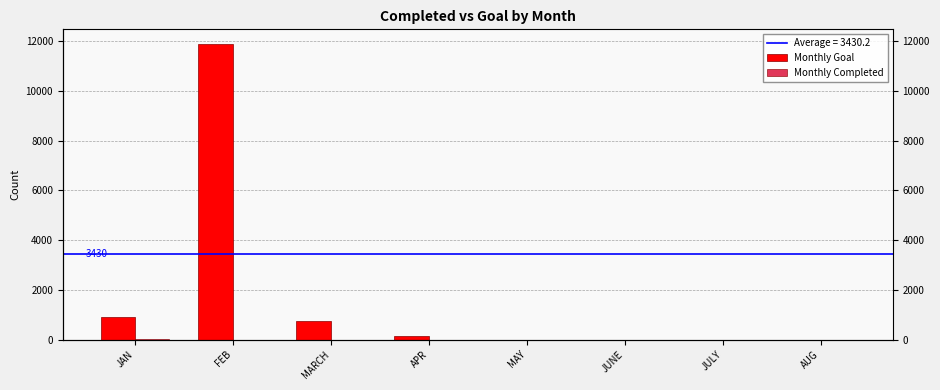

At which category is the sum across all series the highest?

FEB